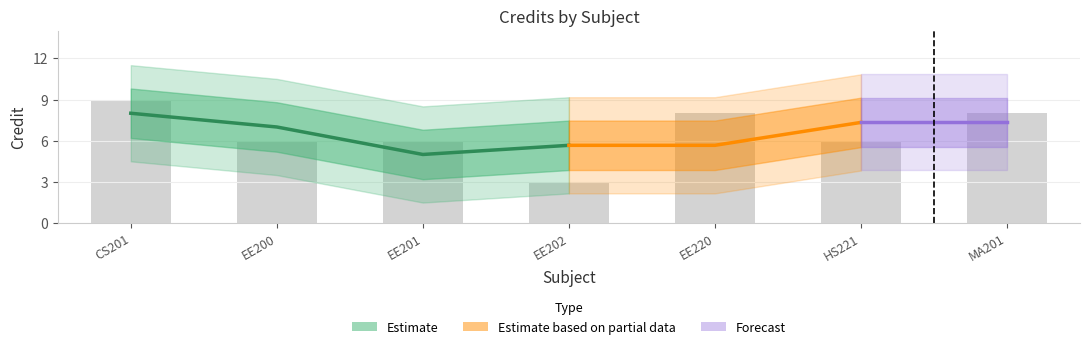

What is the label of the 1st bar from the left?

CS201